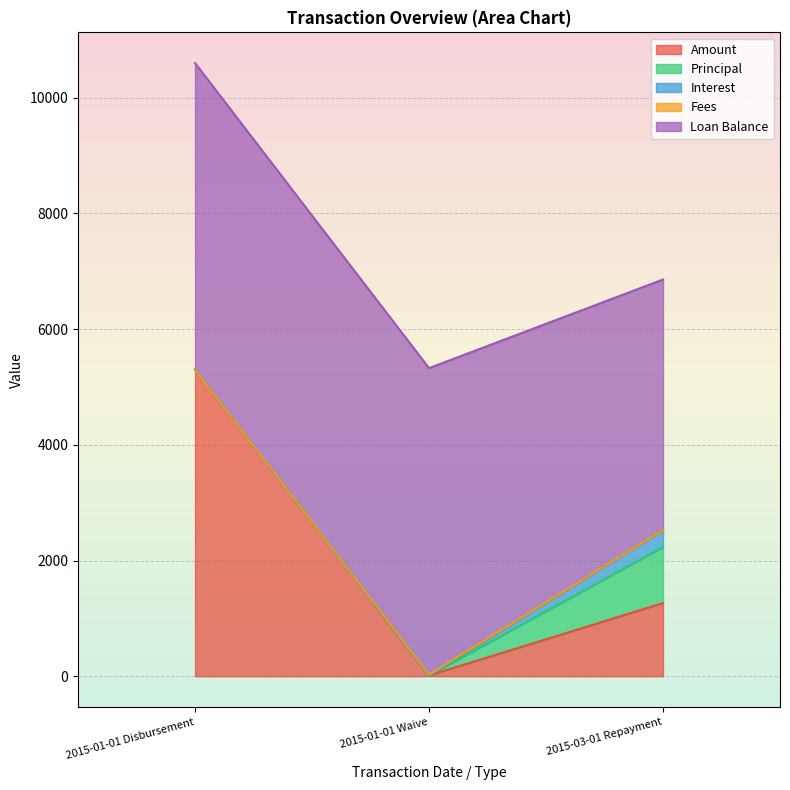

Is the value of Principal at 2015-01-01 Waive greater than the value of Fees at 2015-01-01 Disbursement?

No